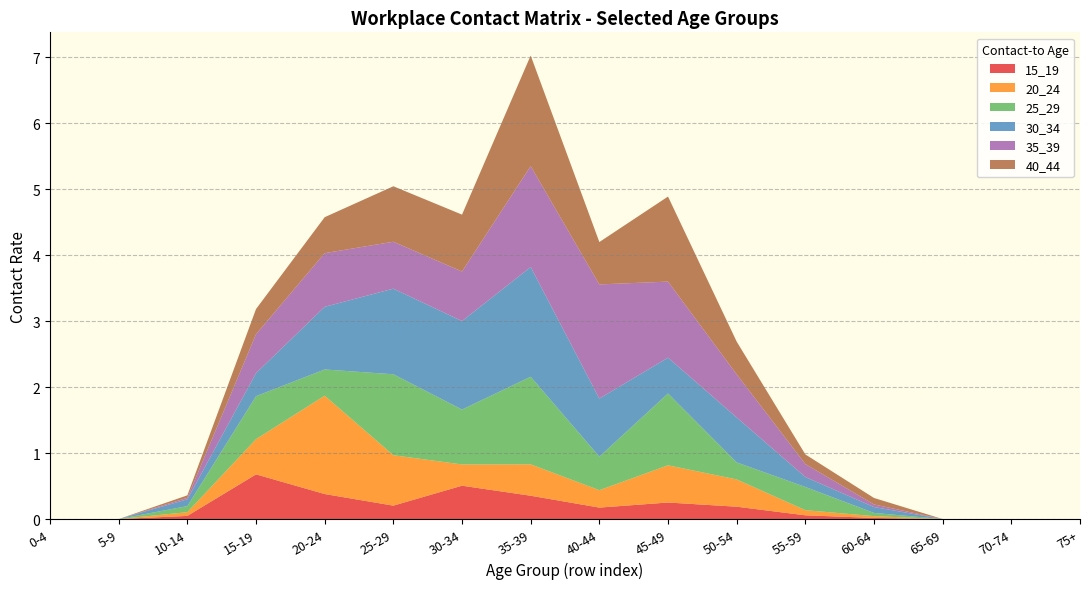

Reading left to right, extract all data points from this chart.

15_19: 0.0	0.0	0.0	0.7	0.4	0.2	0.5	0.4	0.2	0.3	0.2	0.1	0.0	0.0	0.0	0.0
20_24: 0.0	0.0	0.1	0.5	1.5	0.8	0.3	0.5	0.3	0.6	0.4	0.1	0.0	0.0	0.0	0.0
25_29: 0.0	0.0	0.1	0.7	0.4	1.2	0.8	1.3	0.5	1.1	0.3	0.4	0.0	0.0	0.0	0.0
30_34: 0.0	0.0	0.1	0.3	0.9	1.3	1.3	1.7	0.9	0.5	0.7	0.2	0.1	0.0	0.0	0.0
35_39: 0.0	0.0	0.0	0.6	0.8	0.7	0.8	1.5	1.7	1.2	0.7	0.2	0.0	0.0	0.0	0.0
40_44: 0.0	0.0	0.0	0.4	0.5	0.8	0.9	1.7	0.6	1.3	0.5	0.1	0.1	0.0	0.0	0.0